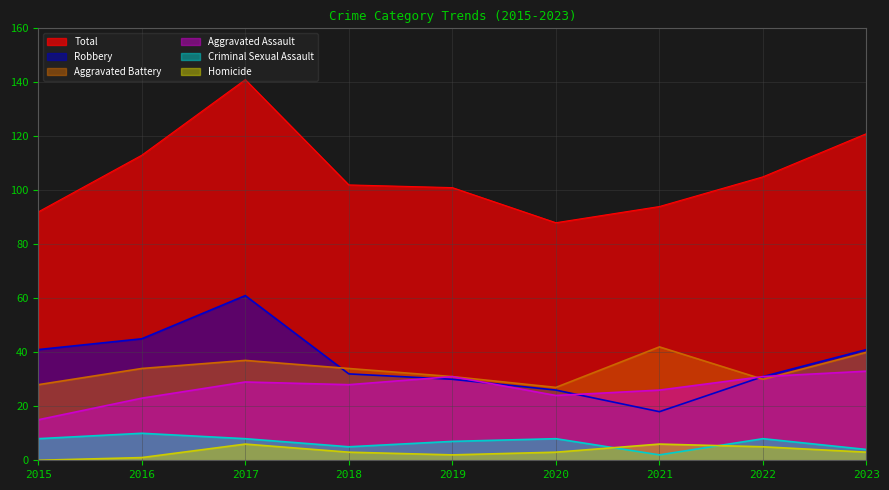

Which series has the largest total across all categories?

Total